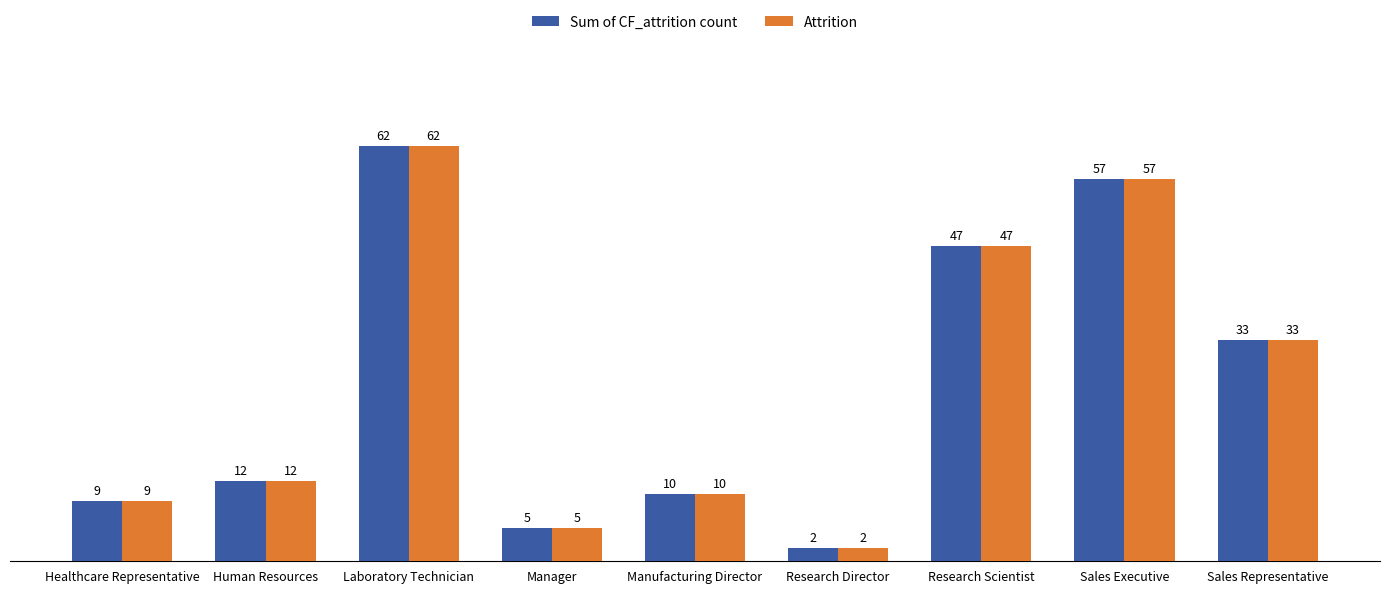

Reading left to right, list all the values displayed in this chart.

Sum of CF_attrition count: 9	12	62	5	10	2	47	57	33
Attrition: 9	12	62	5	10	2	47	57	33